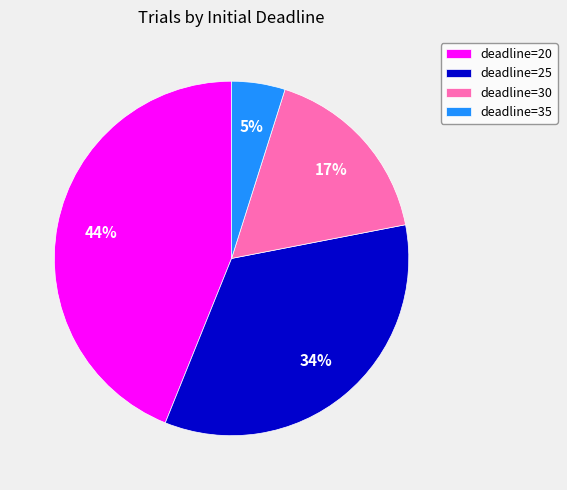

Approximately how many times larger is the value at deadline=25 compared to deadline=30?

2.0